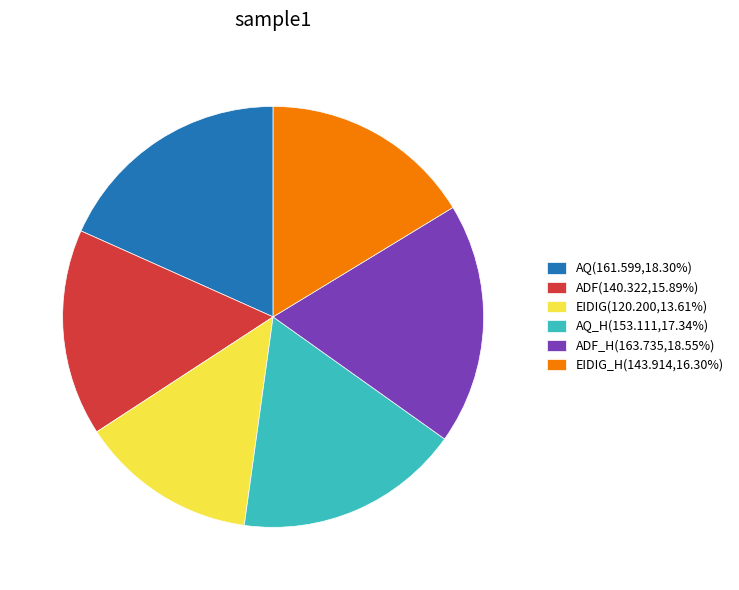

Is the sum of ADF(140.322,15.89%) and EIDIG_H(143.914,16.30%) greater than half?

No